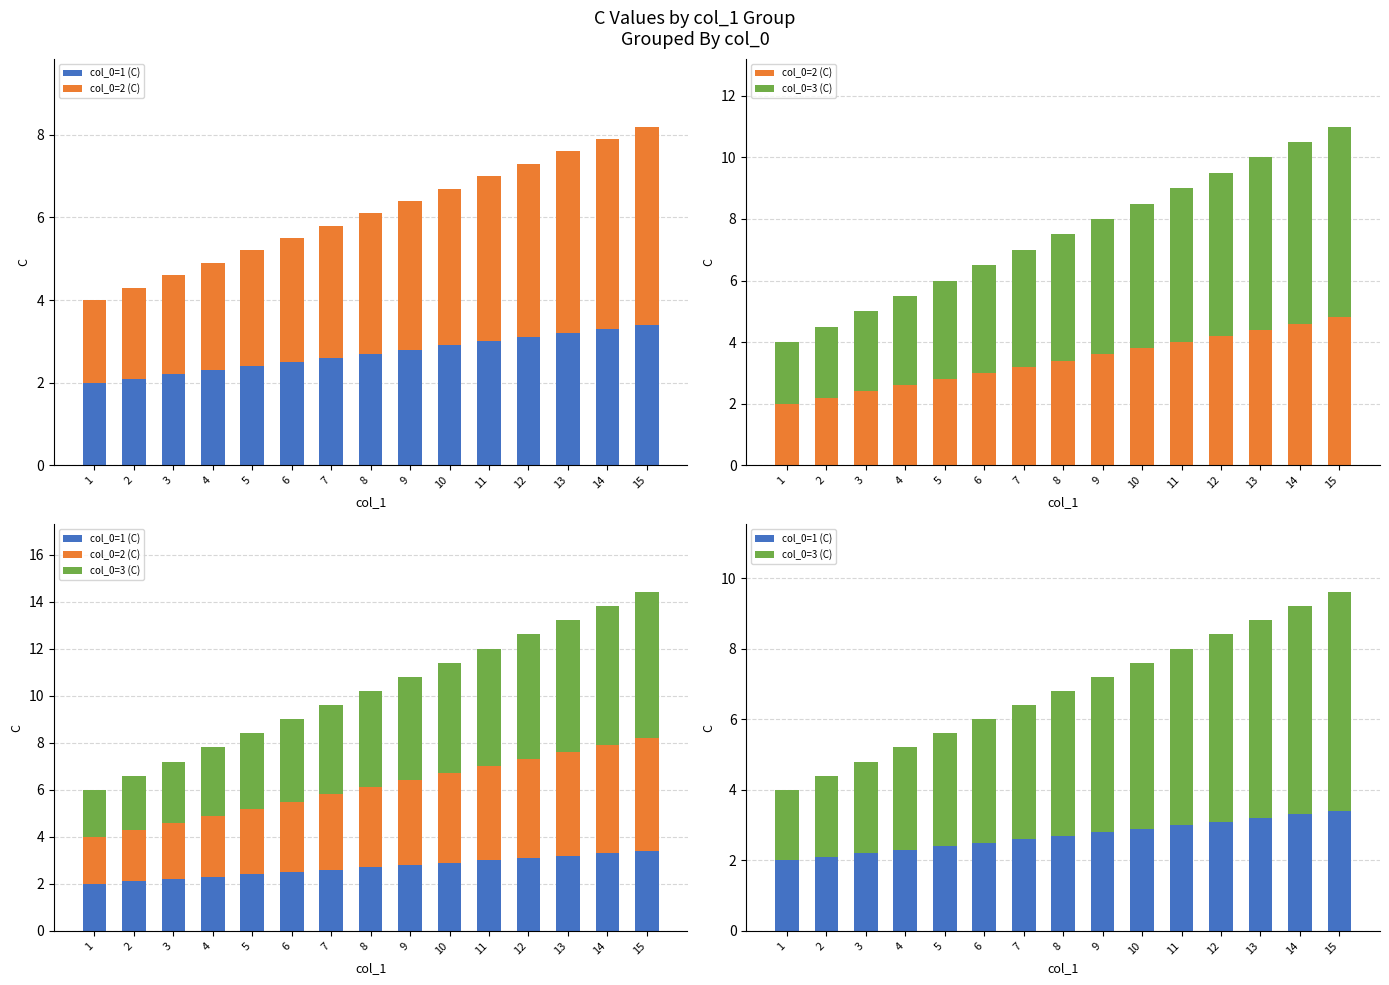

What is the sum of all col_0=3 (C) values?

61.5